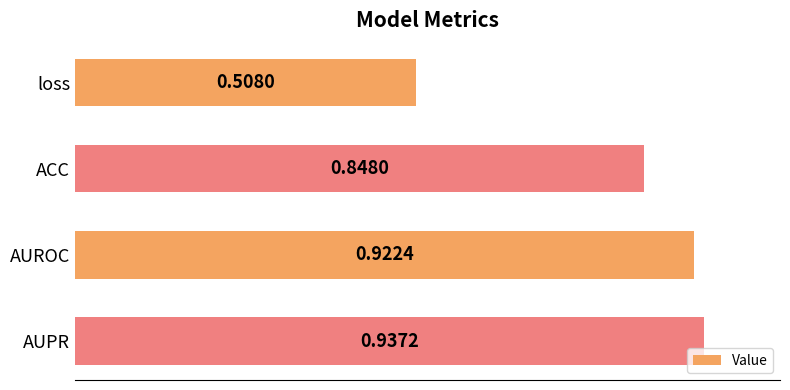

Count the values in the range 0 to 1.

4